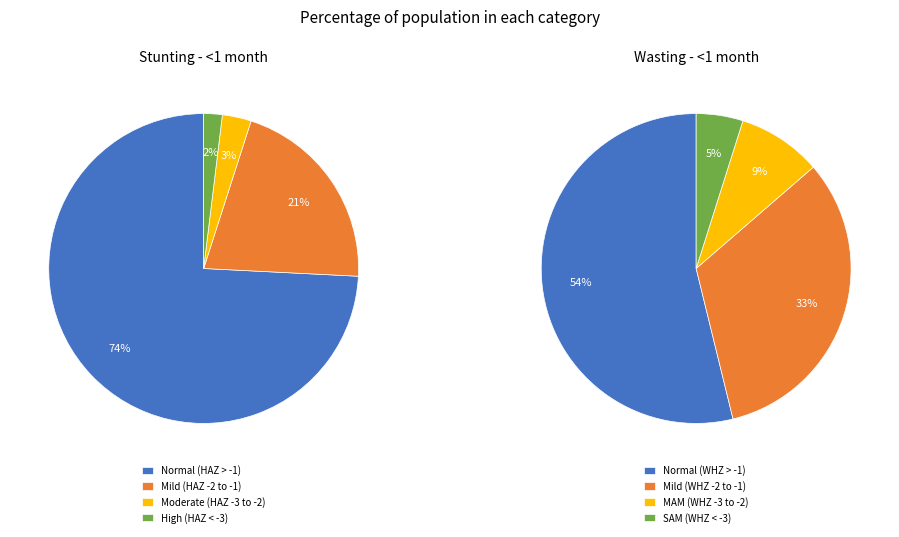

To the nearest percent, what is the average slice percentage?

25%